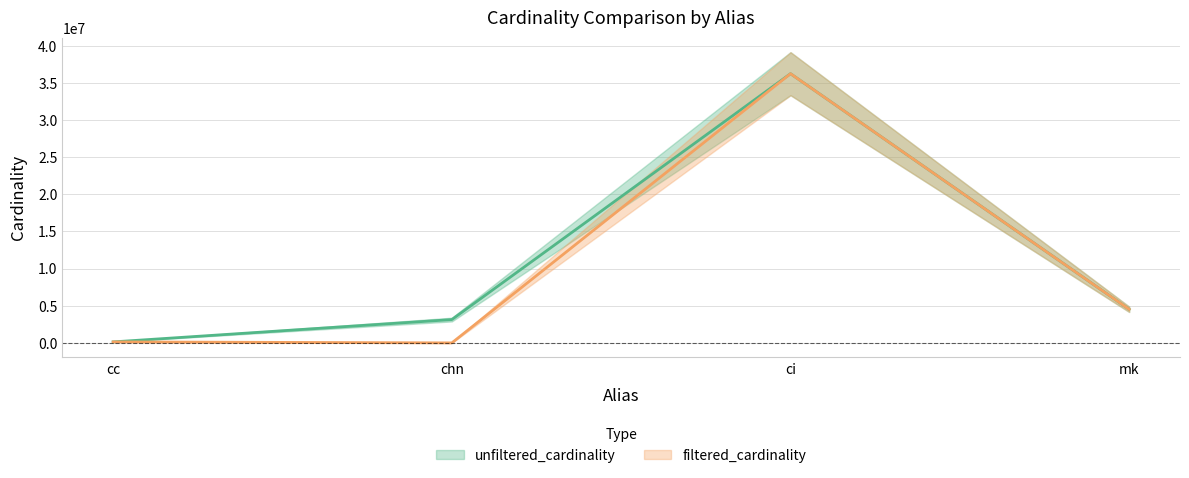

What is the sum of all filtered_cardinality values?

40903988